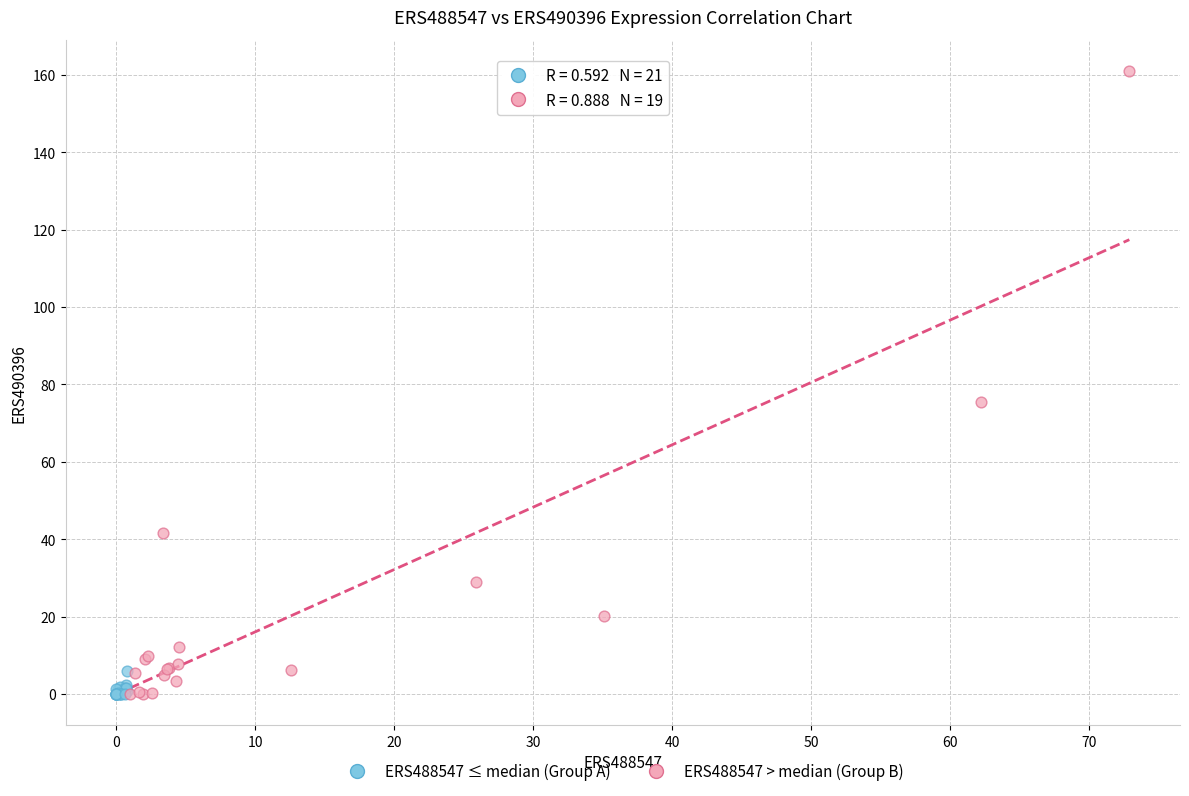

What are all the series names shown in the legend?

ERS488547 ≤ median (Group A), ERS488547 > median (Group B)